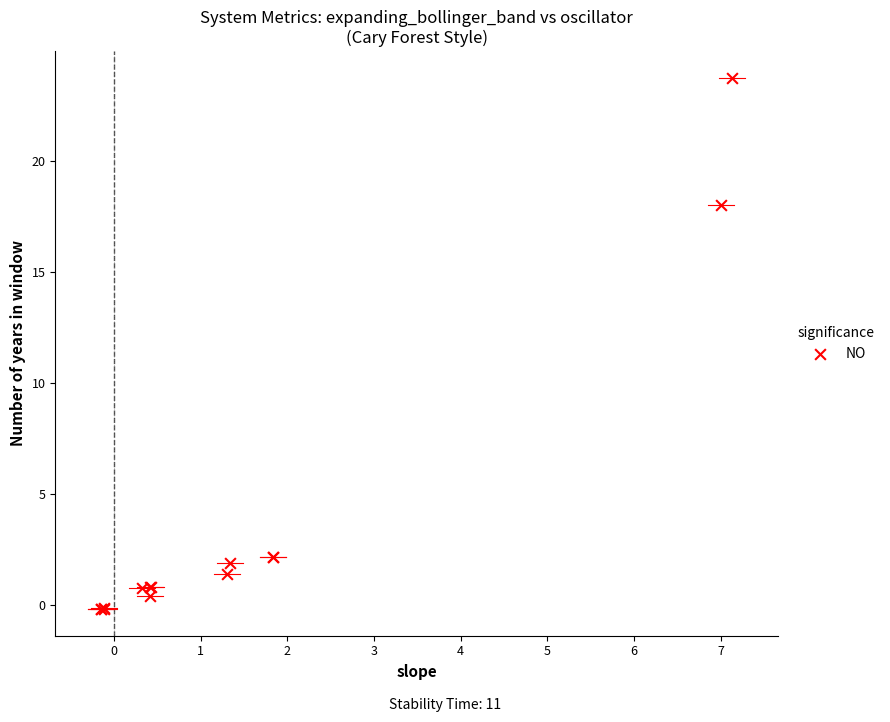

What Y value in the scatter plot is closest to 11?

18.0